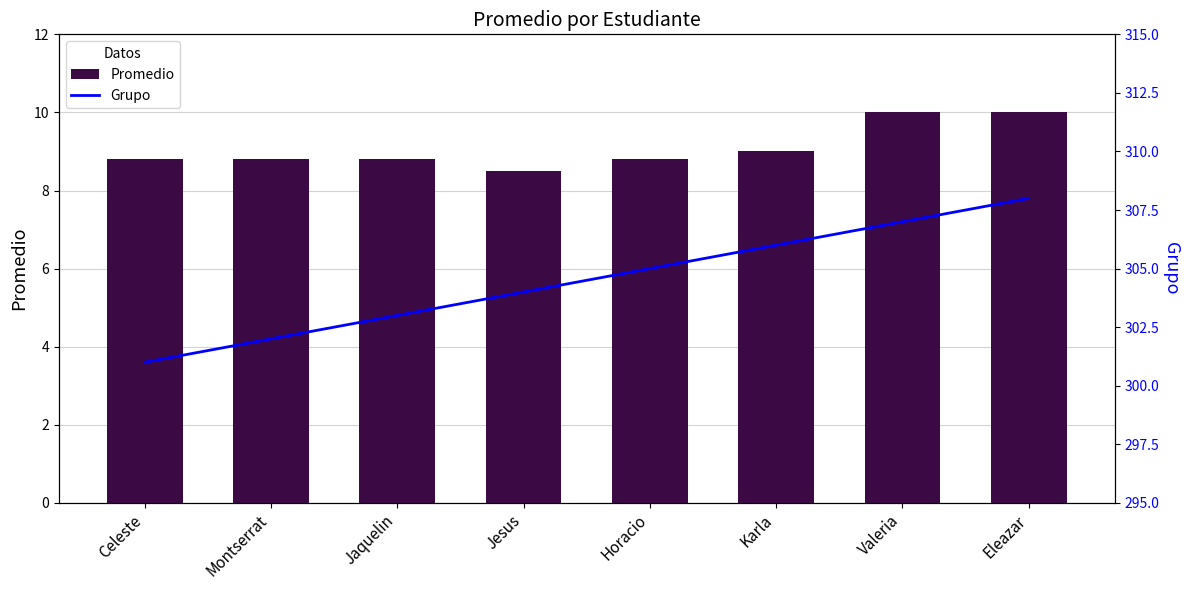

What position from the left is Karla?

6